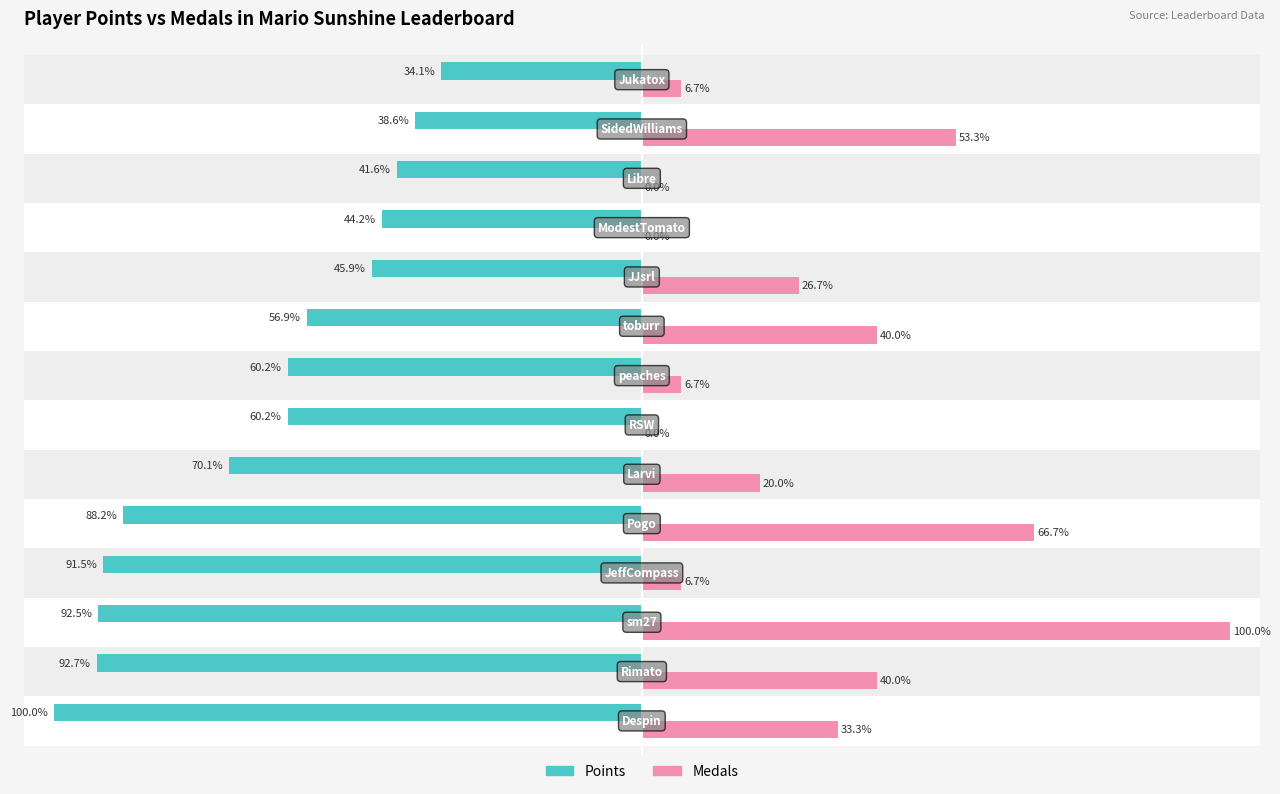

Which series has the largest total across all categories?

Medals